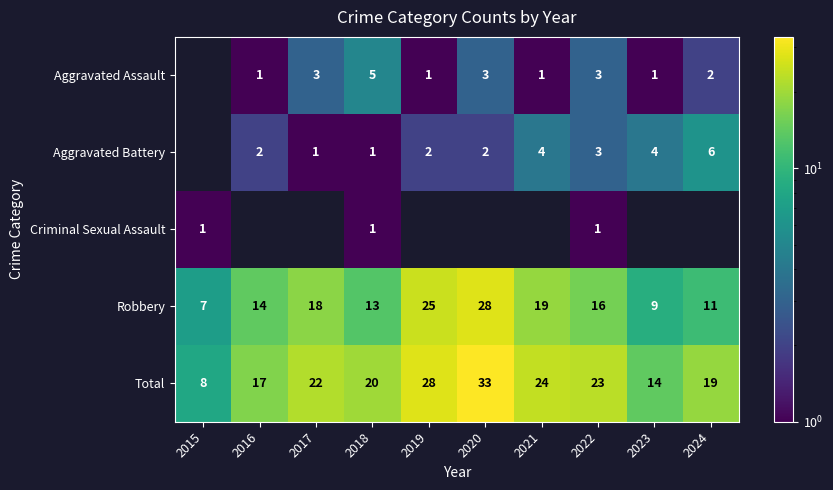

Which category has the highest value across all series?

2020